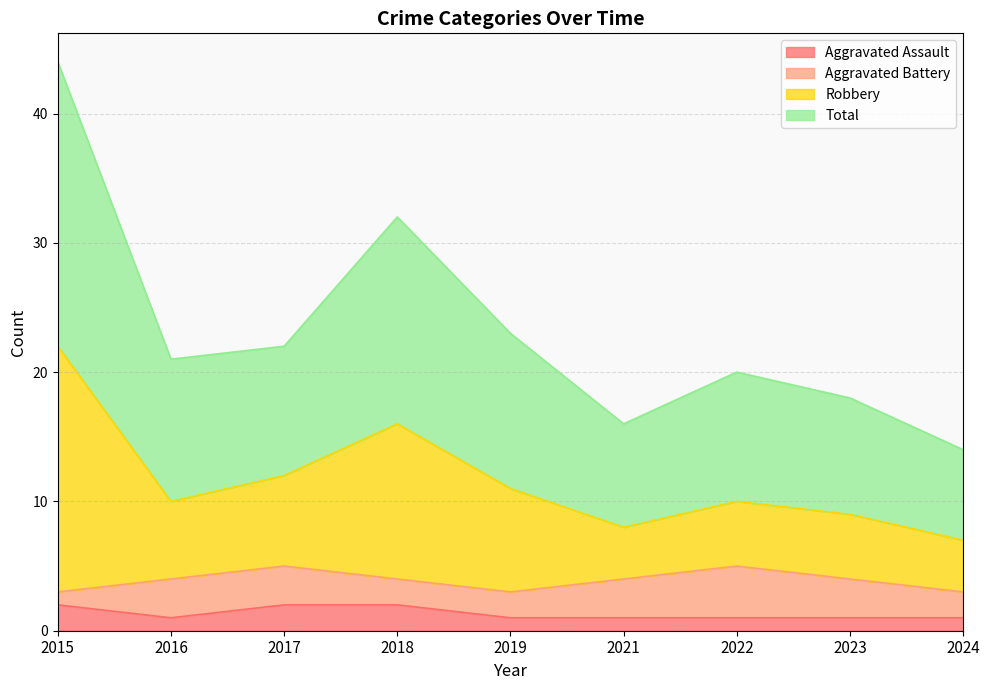

Is it true that Total equals 22 at 2015?

True